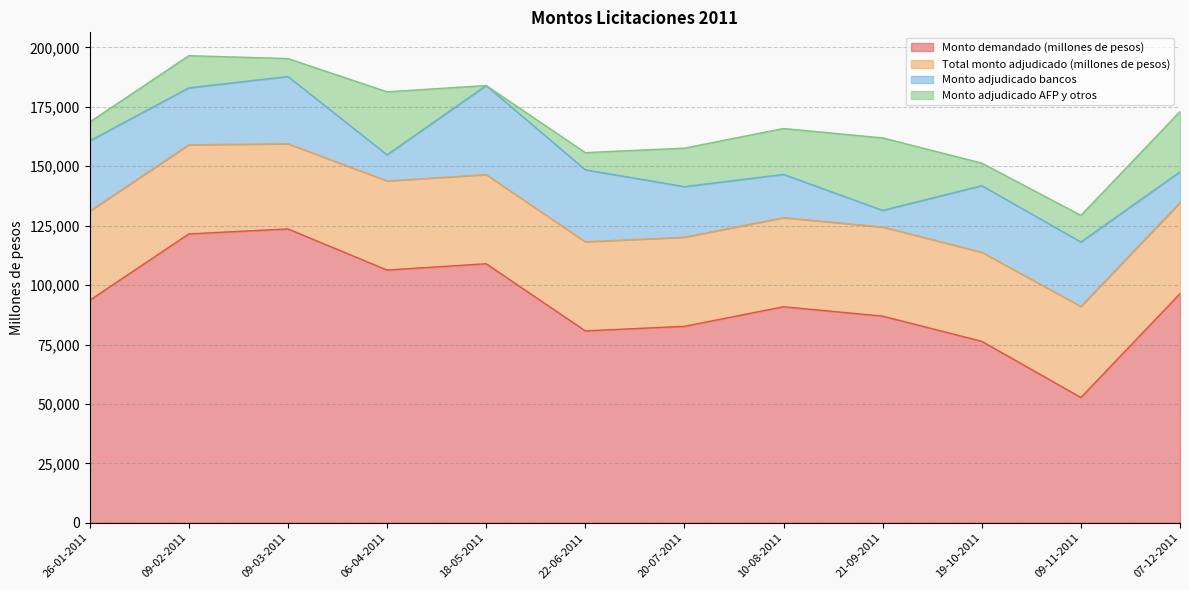

What is the label of the 6th point from the right?

20-07-2011